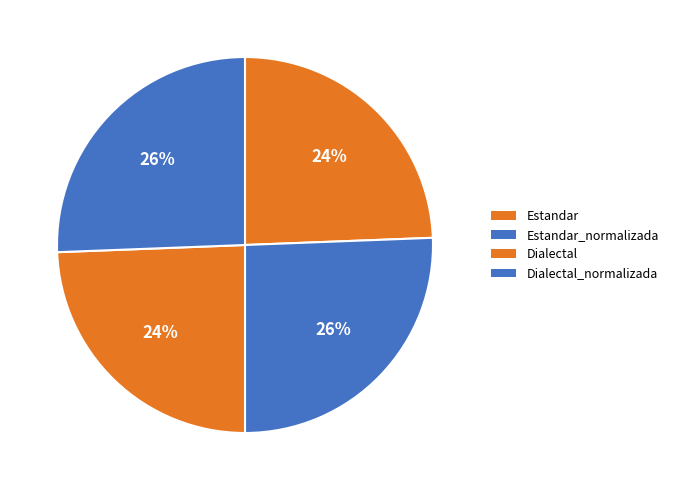

How many slices are in this pie chart?

4